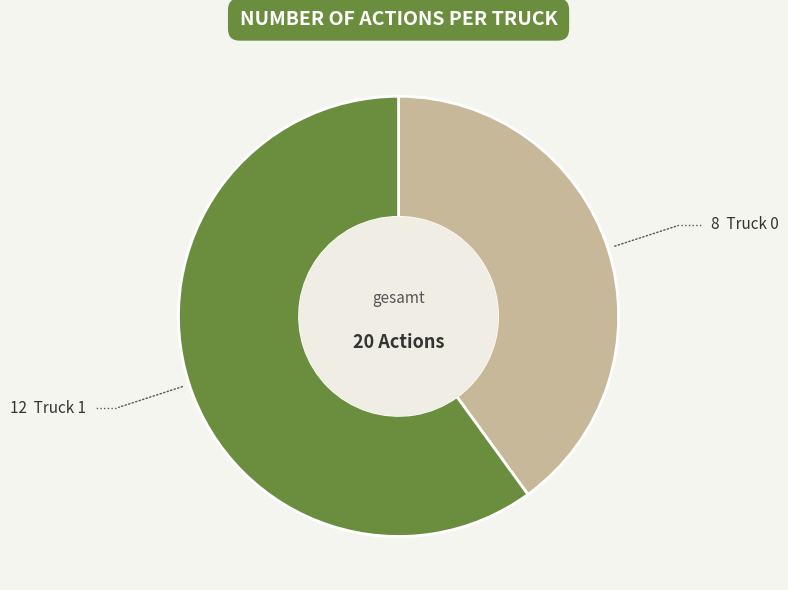

Is there a majority slice in this chart?

Yes